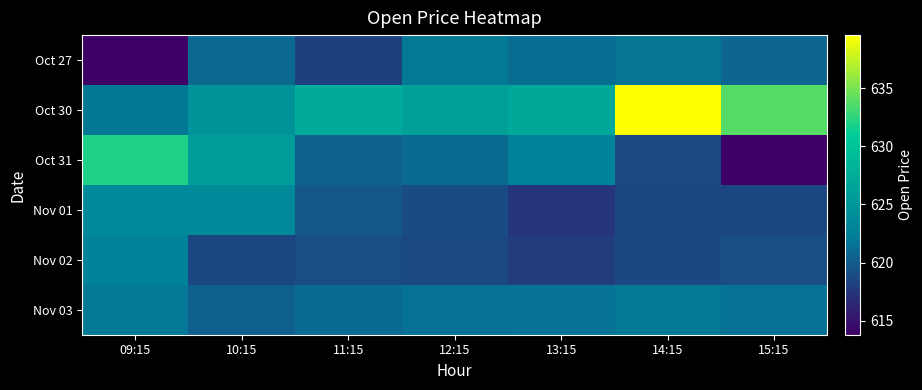

Rank the series at 12:15 from lowest to highest value.

Nov 02, Nov 01, Oct 31, Nov 03, Oct 27, Oct 30